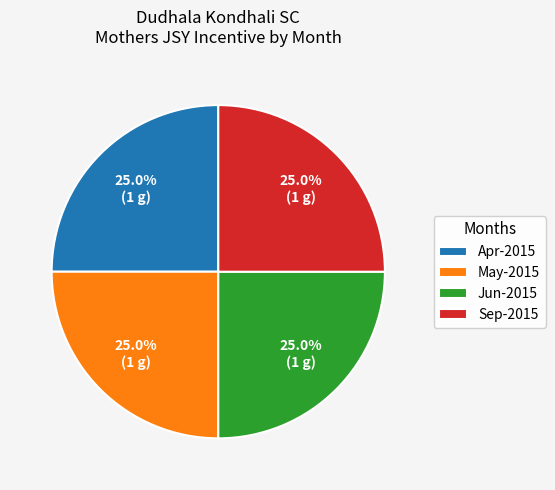

Is there any slice that represents more than half of the pie?

No